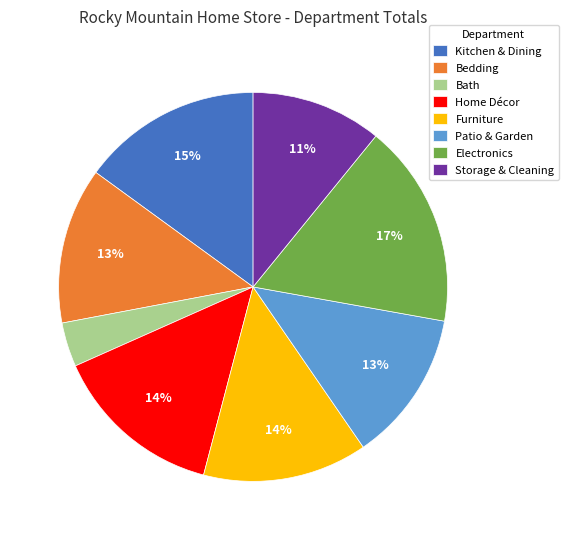

How many slices are in this pie chart?

8